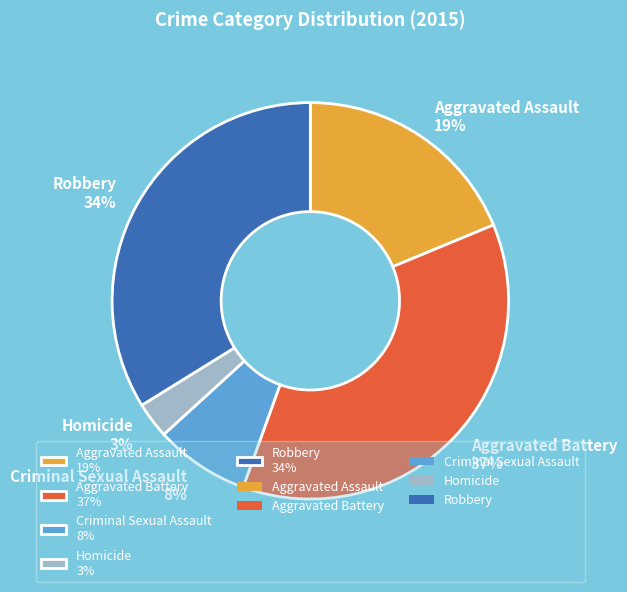

How many slices are in this pie chart?

5